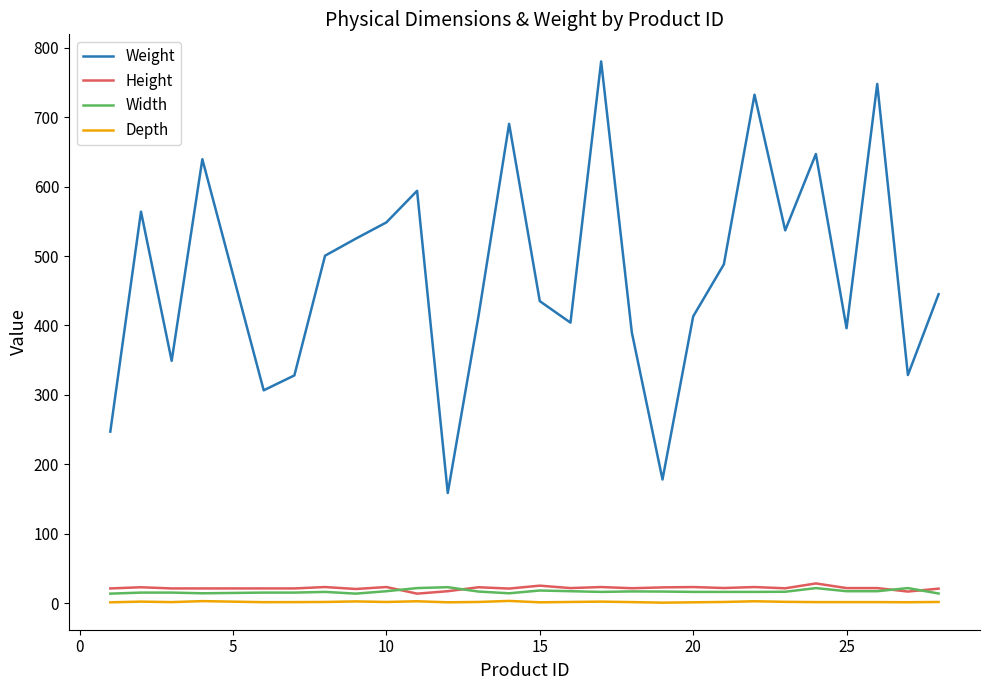

True or false: Height and Depth intersect in this chart.

False